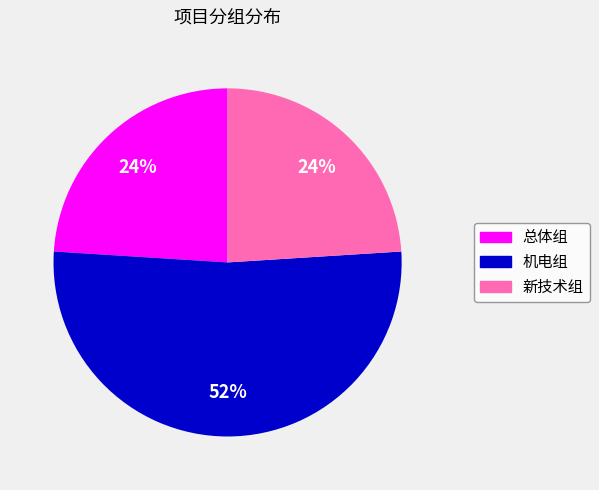

Approximately how many times larger is the value at 机电组 compared to 新技术组?

2.2